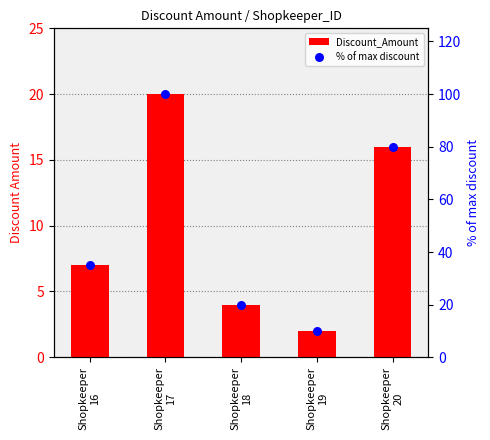

Which series reaches the minimum Y coordinate?

Discount_Amount